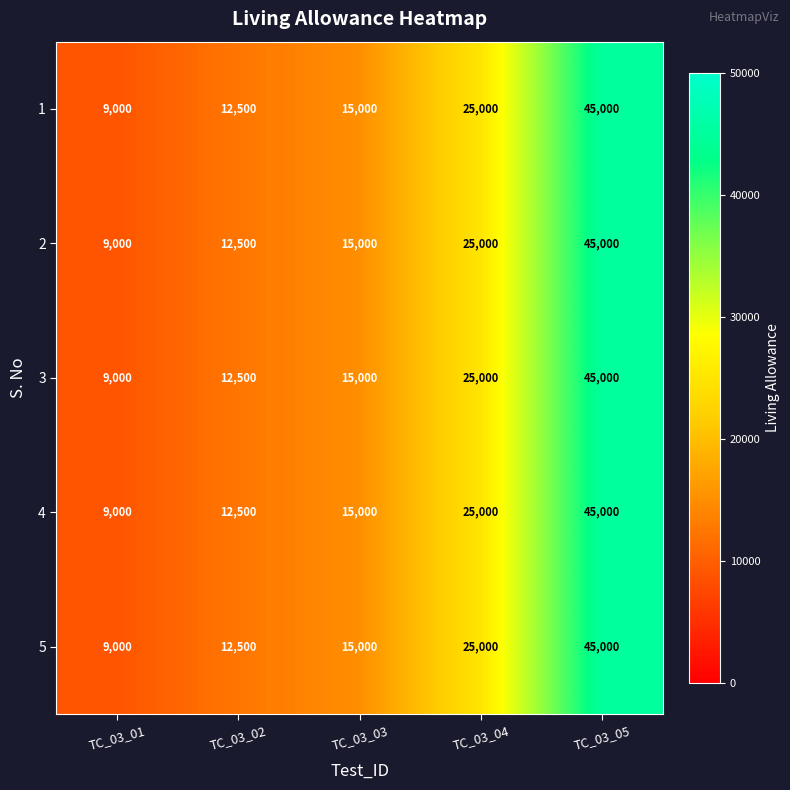

Reading right to left, list all the values displayed in this chart.

1: 45000	25000	15000	12500	9000
2: 45000	25000	15000	12500	9000
3: 45000	25000	15000	12500	9000
4: 45000	25000	15000	12500	9000
5: 45000	25000	15000	12500	9000